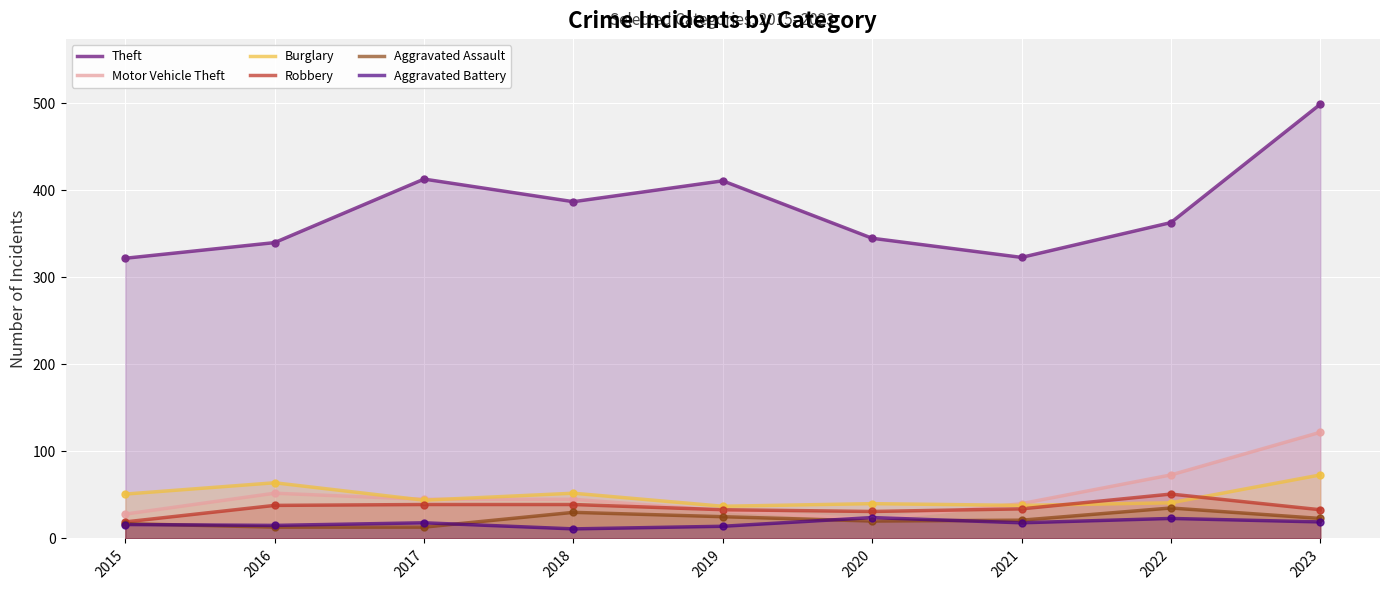

At how many categories does at least one series exceed 18?

9